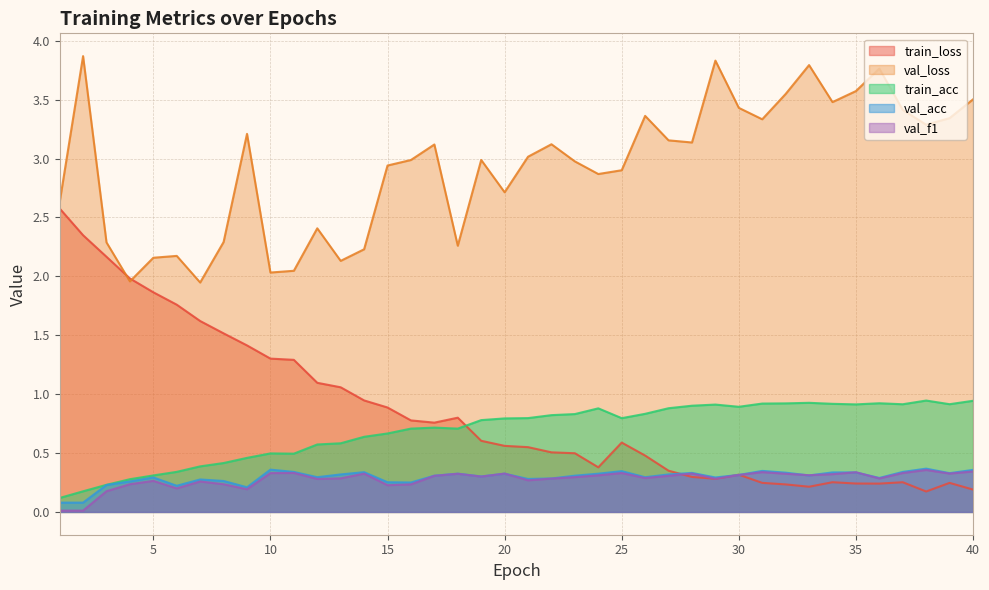

The val_f1 series shows 0.6 at 18. True or false?

False